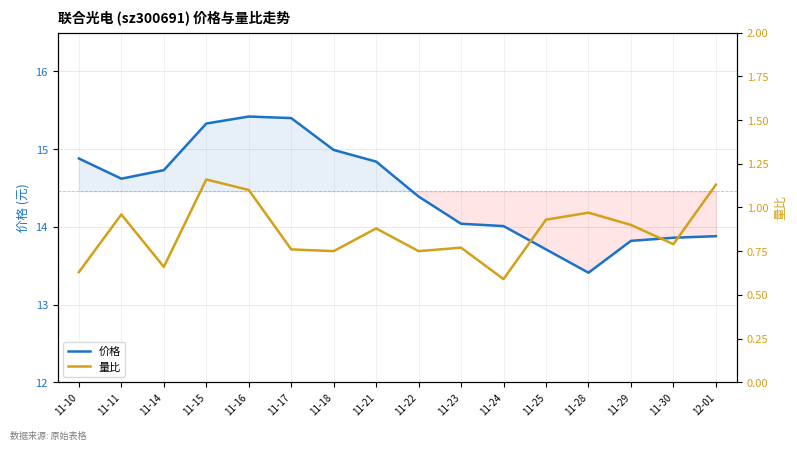

At which category is the sum across all series the highest?

11-16